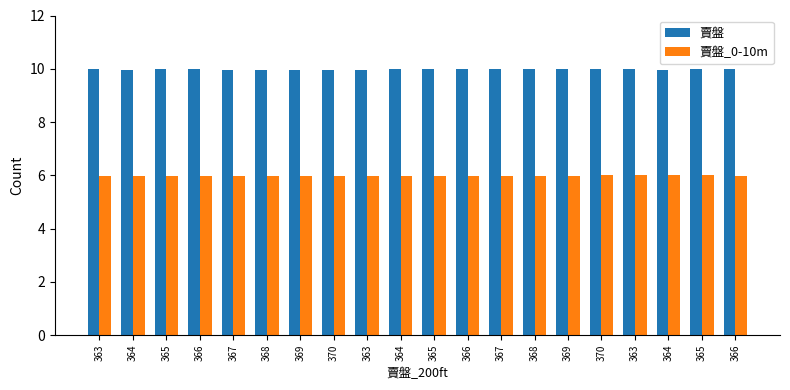

What are all the series names shown in the legend?

賣盤, 賣盤_0-10m